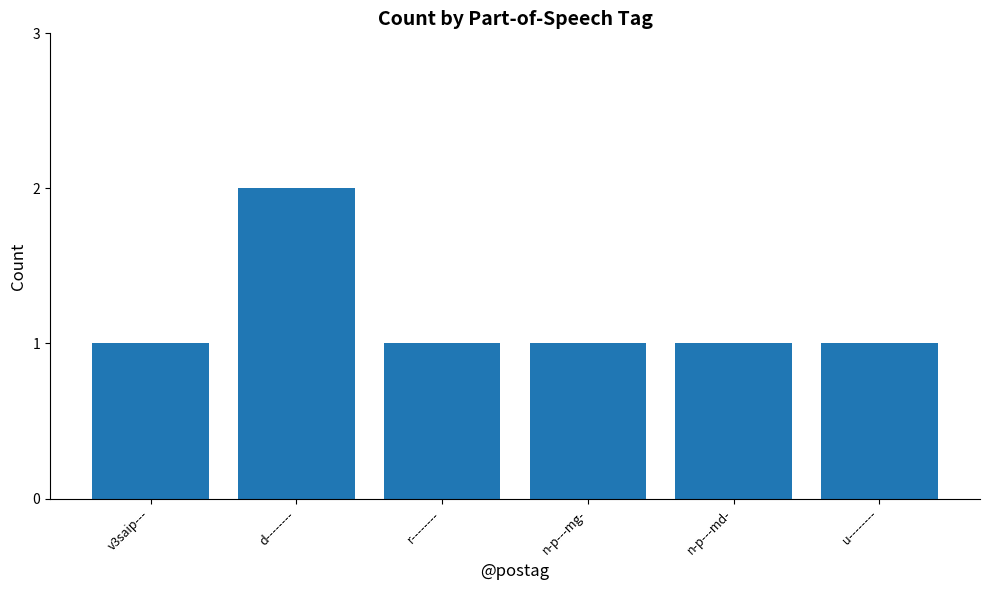

True or false: the data shows 1 at v3saip---.

True